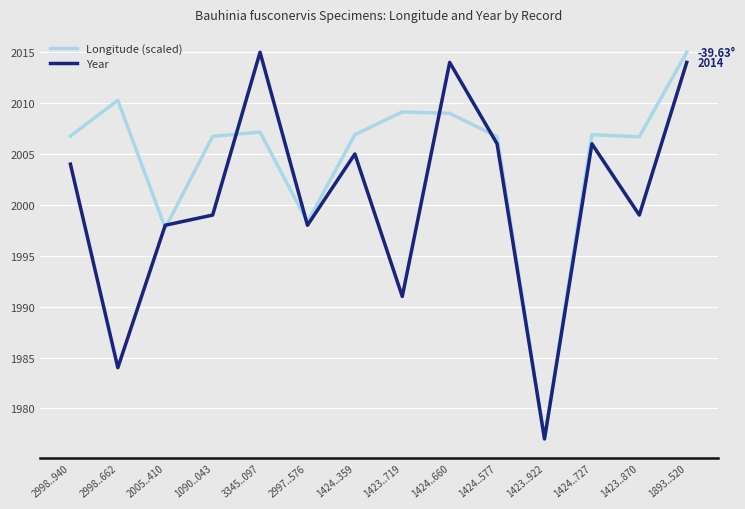

Is the value of Year at 1424..660 greater than the value of Longitude (scaled) at 1893..520?

No